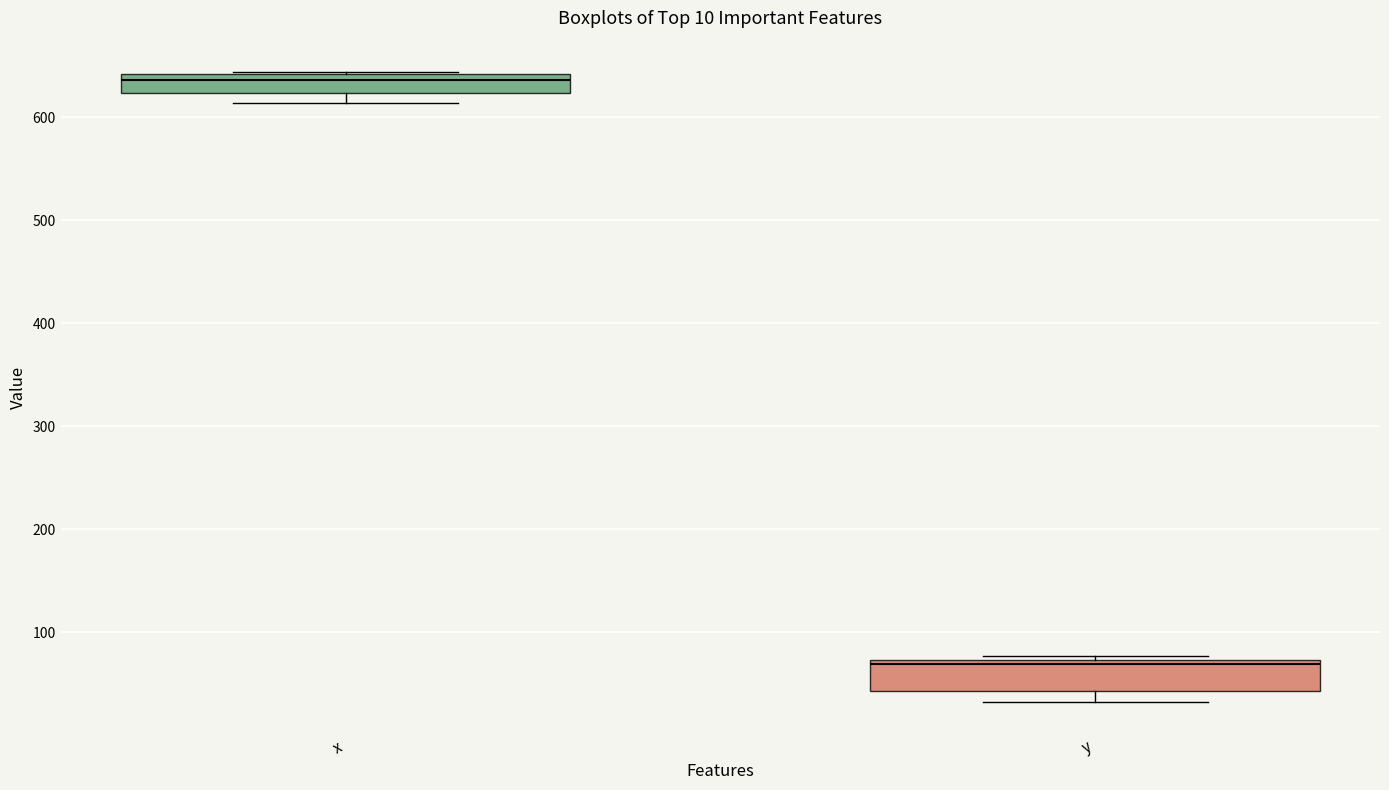

Which box has the lowest median line?

y